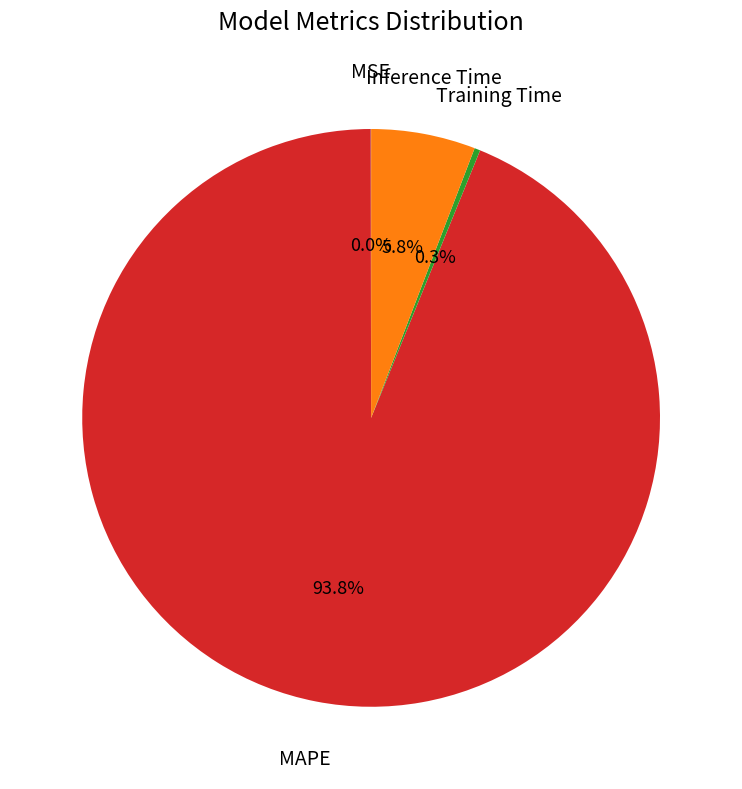

What is the largest slice in the pie chart?

MAPE